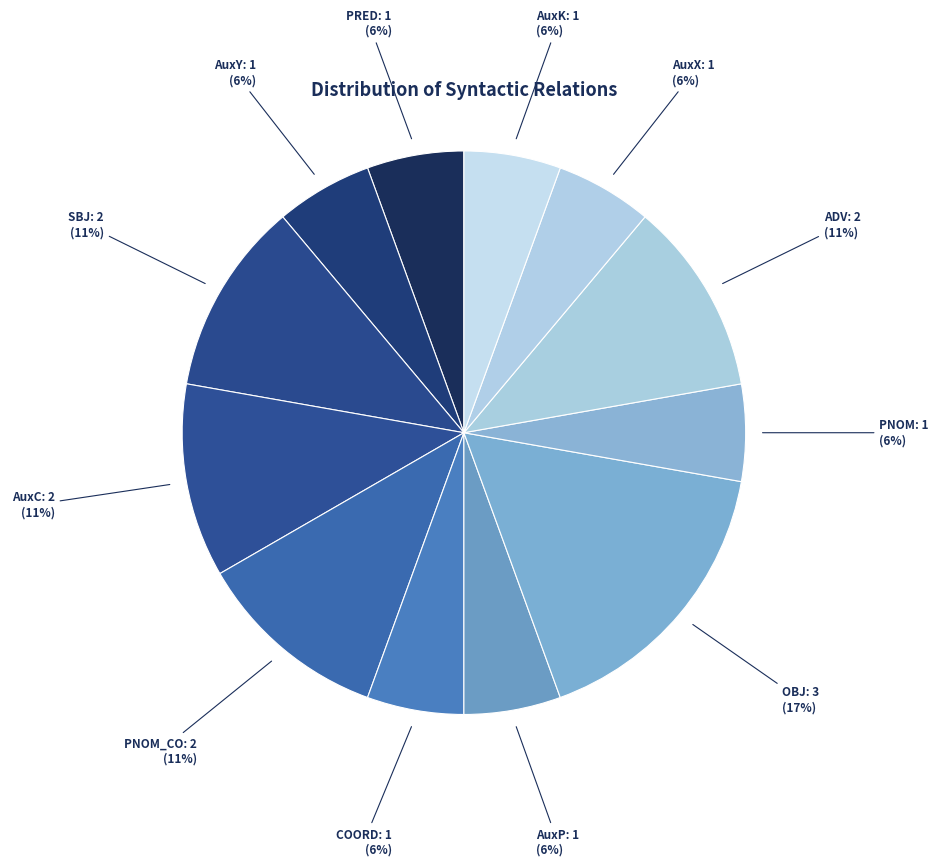

To the nearest percent, what is the average slice percentage?

8%